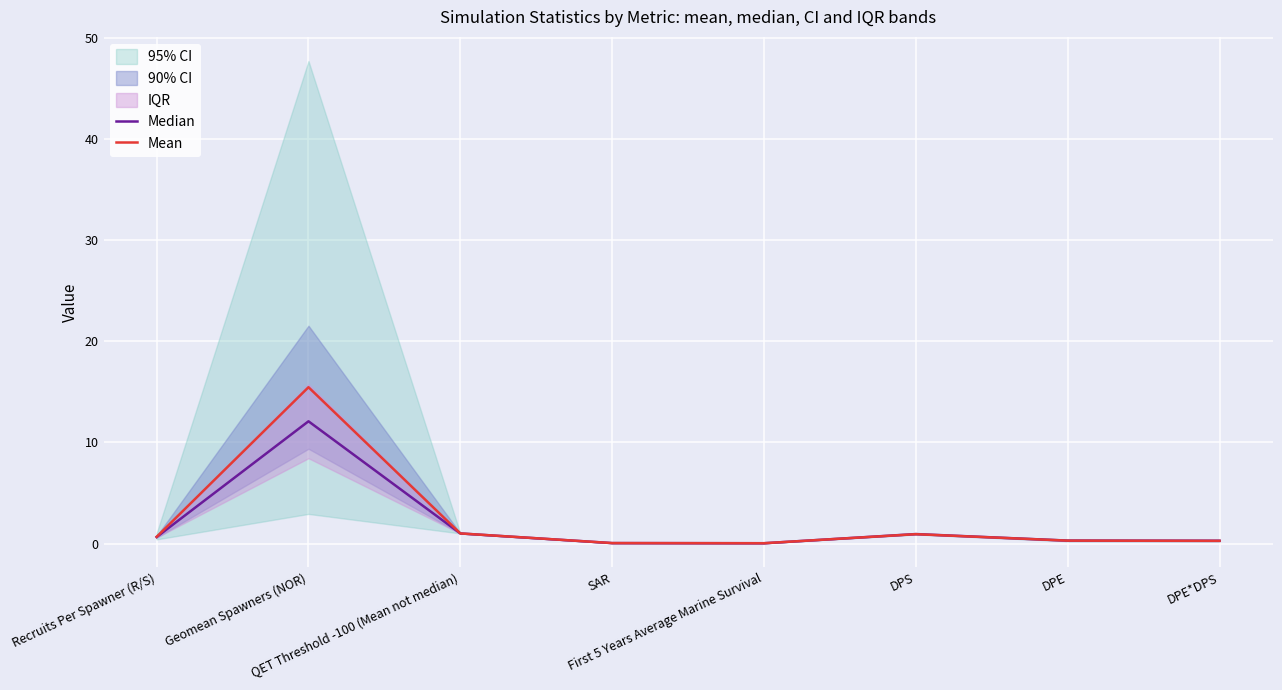

Is this an area chart (filled region under the line)?

No